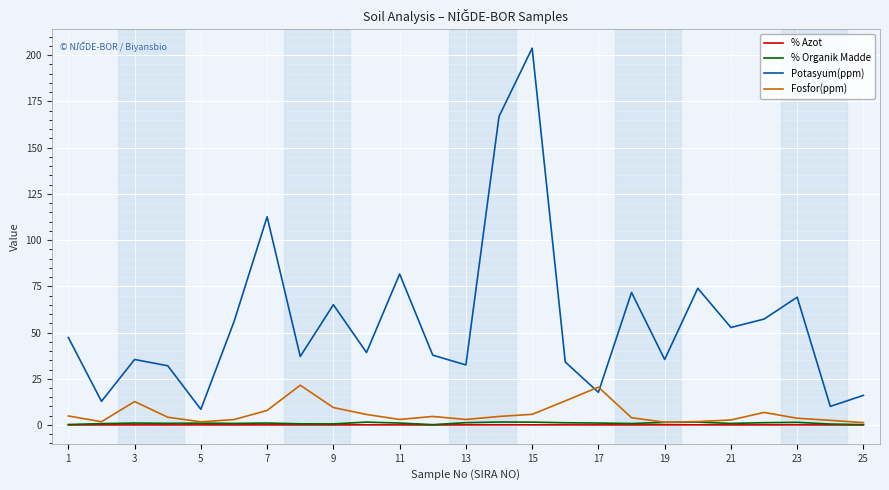

After their last crossing, which series has the higher values: Potasyum(ppm) or Fosfor(ppm)?

Potasyum(ppm)